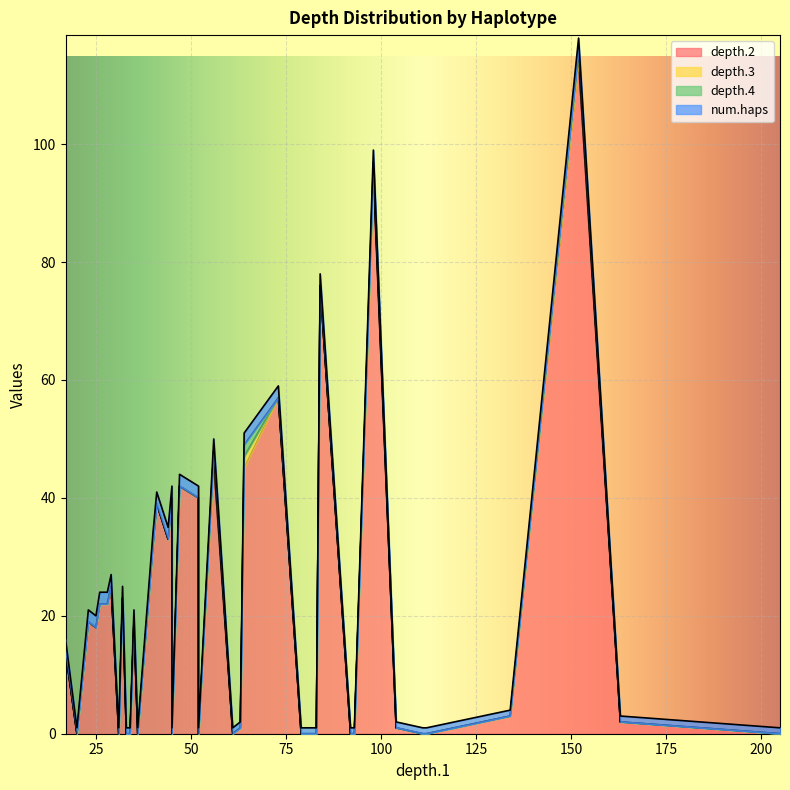

How many data points in num.haps are less than 2?

20